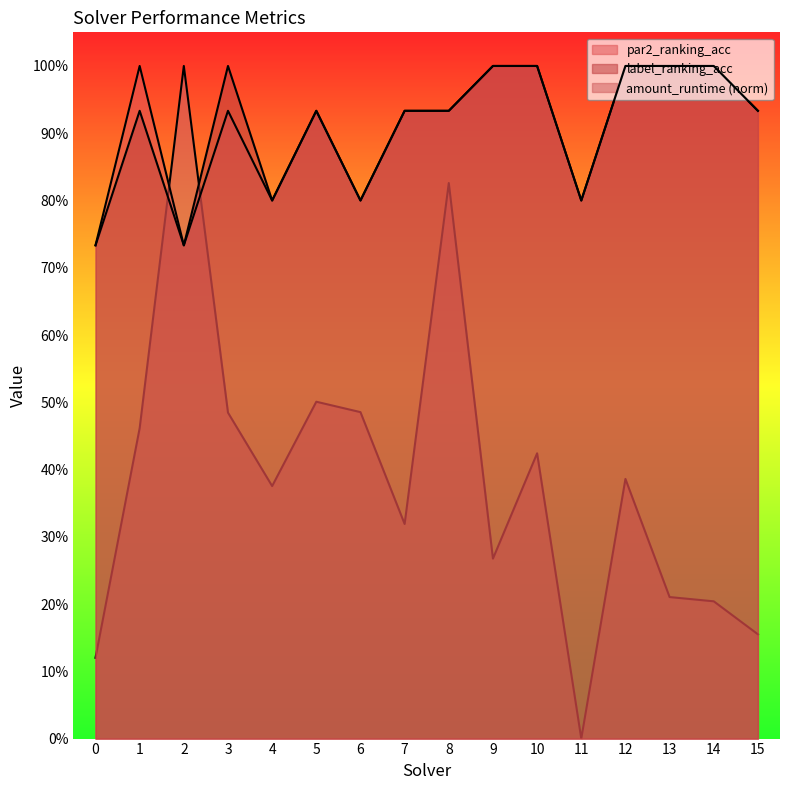

After their last crossing, which series has the higher values: amount_runtime or par2_ranking_acc?

par2_ranking_acc